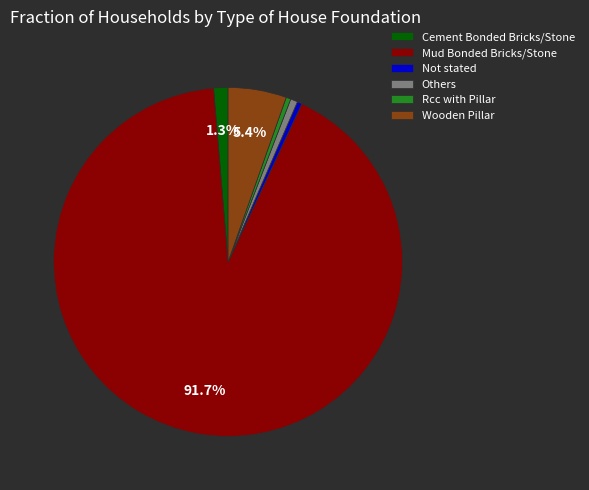

Which slice is the largest?

Mud Bonded Bricks/Stone